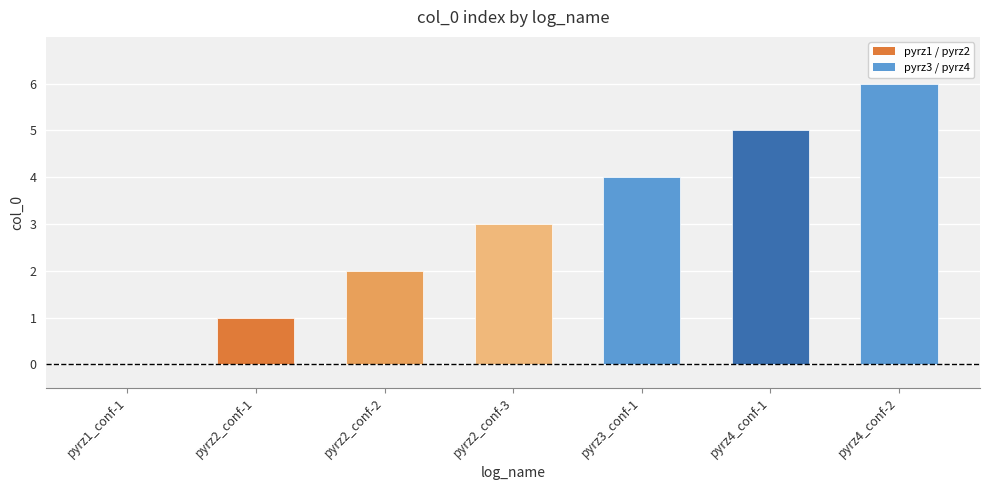

The value at pyrz1_conf-1 is 0. True or false?

True